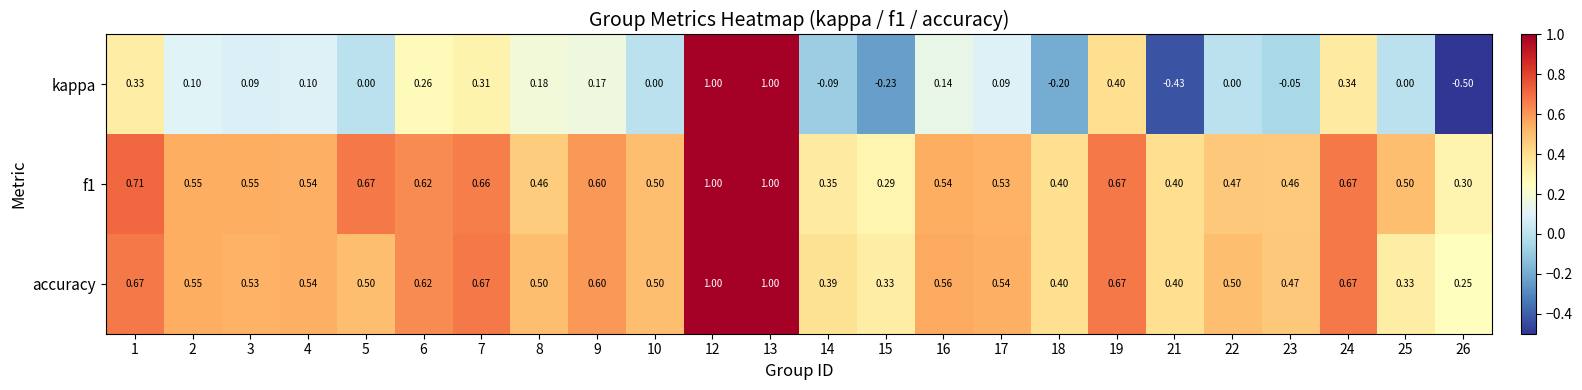

Which series has the widest spread of values?

kappa